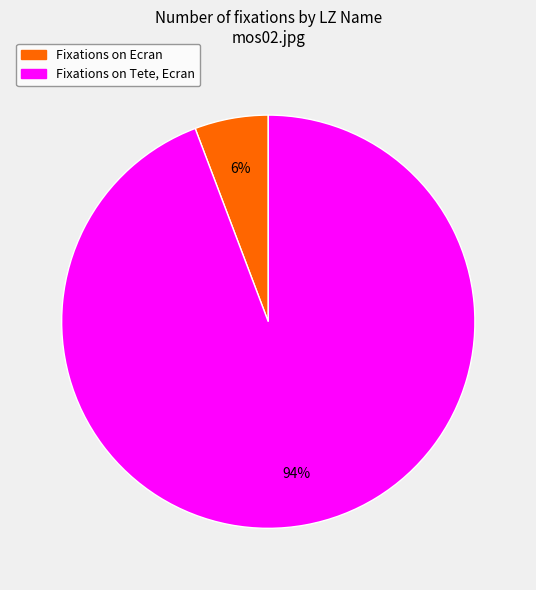

Which slice is the smallest?

Fixations on Ecran